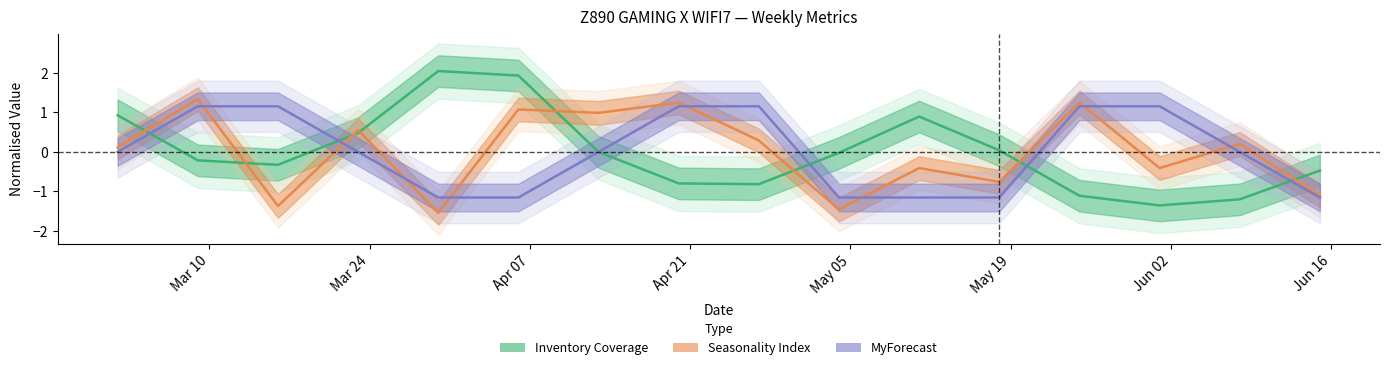

What is the difference between the maximum and minimum values in the Inventory Coverage series?

3.4